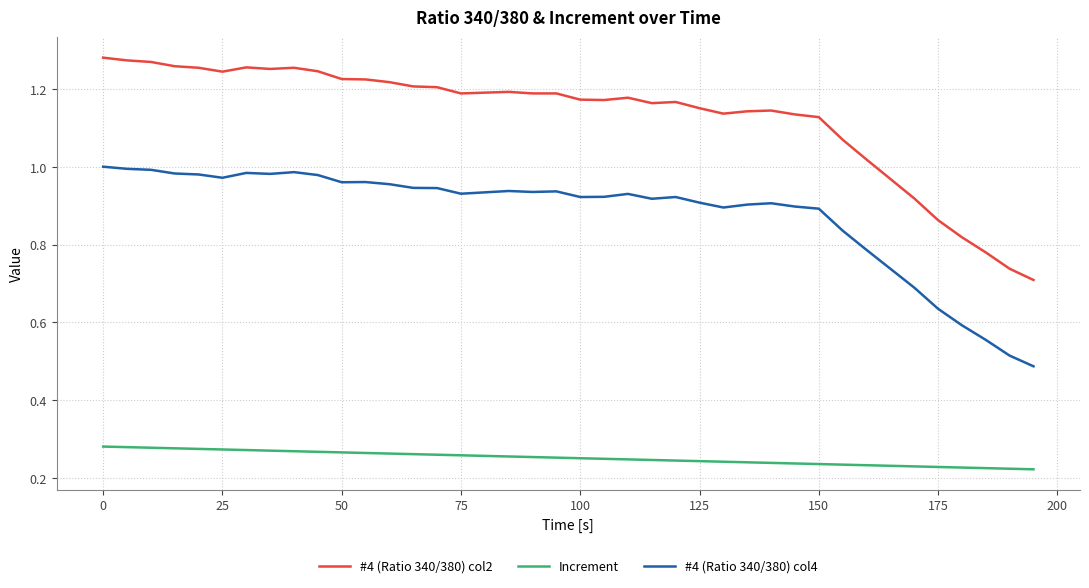

Rank the series by their maximum value, from lowest to highest.

Increment, #4 (Ratio 340/380) col4, #4 (Ratio 340/380) col2